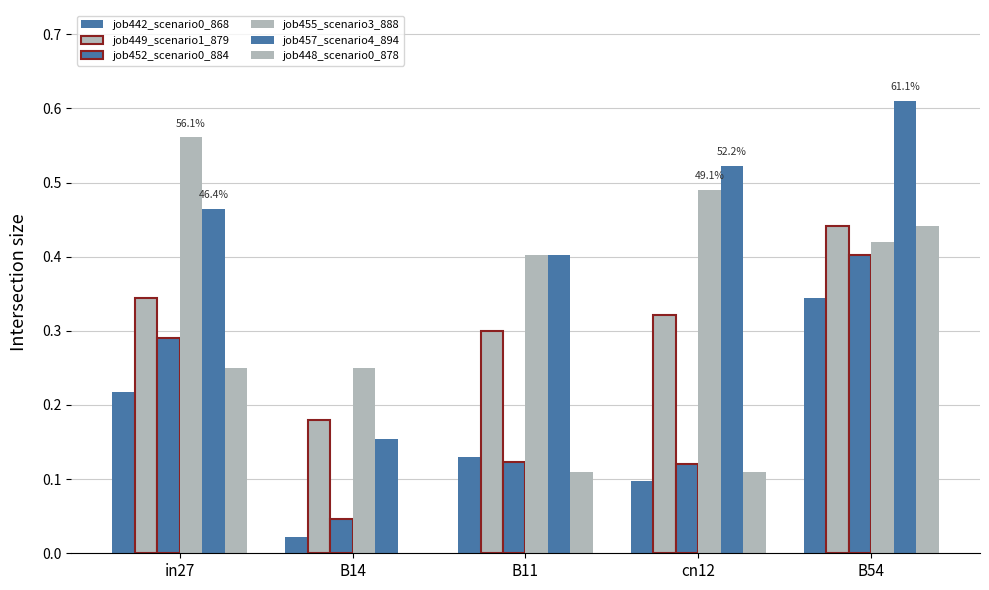

What is the difference between the job442_scenario0_868 values at B11 and B14?

0.1